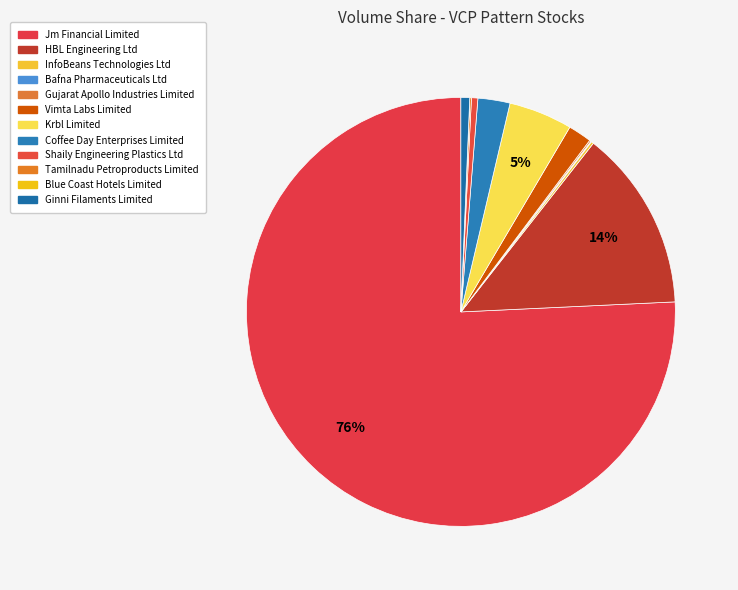

Combined, do HBL Engineering Ltd and Ginni Filaments Limited account for over 50%?

No